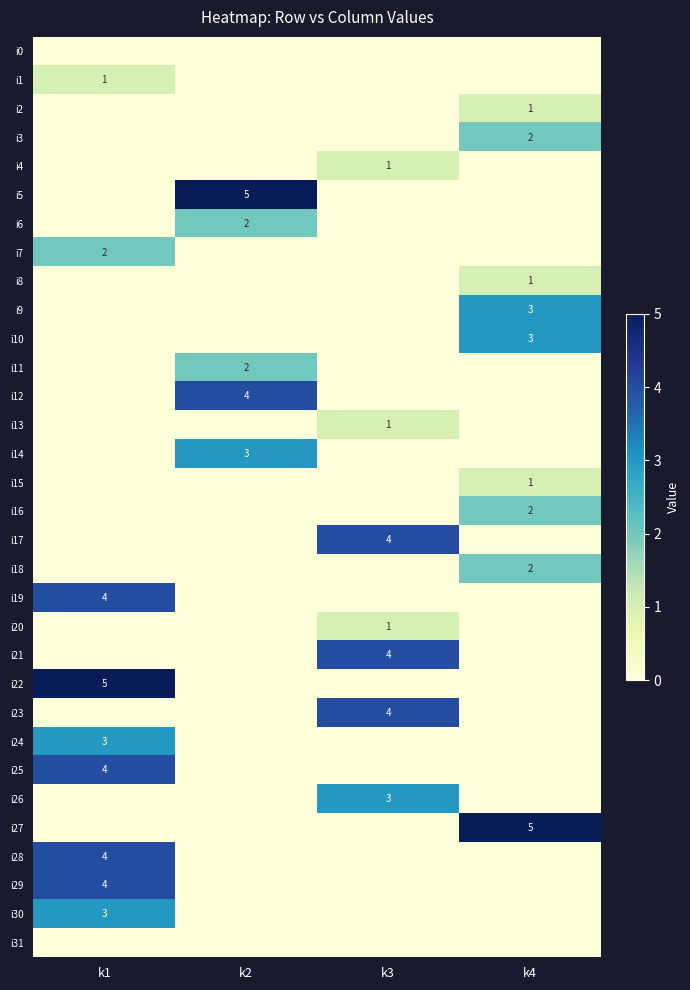

The value of i24 at k1 is 3. True or false?

True